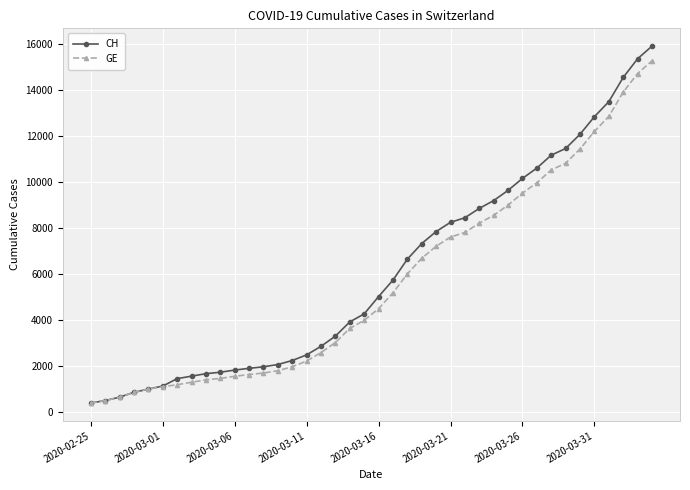

What is the value of the GE point at the 13th from the left?

1681